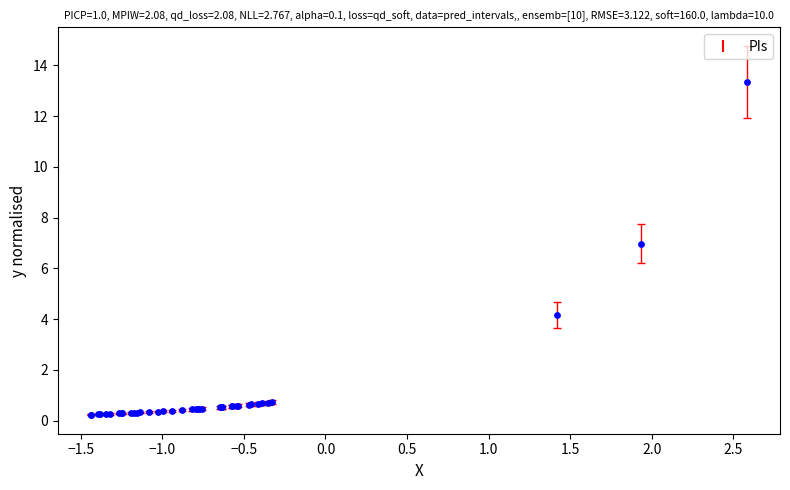

What Y value in the scatter plot is closest to 6?

7.0